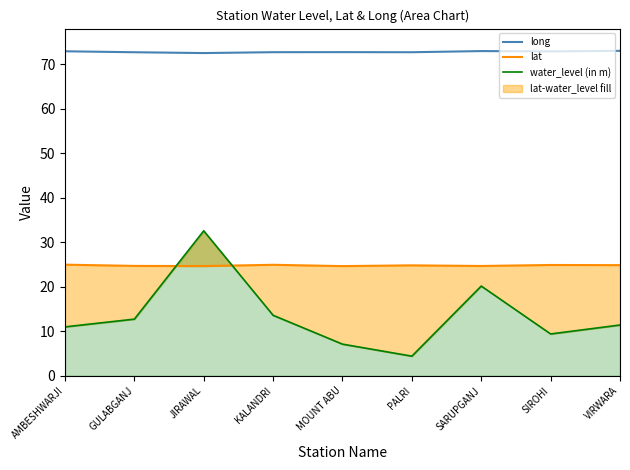

What is the maximum value shown in the chart?

73.0